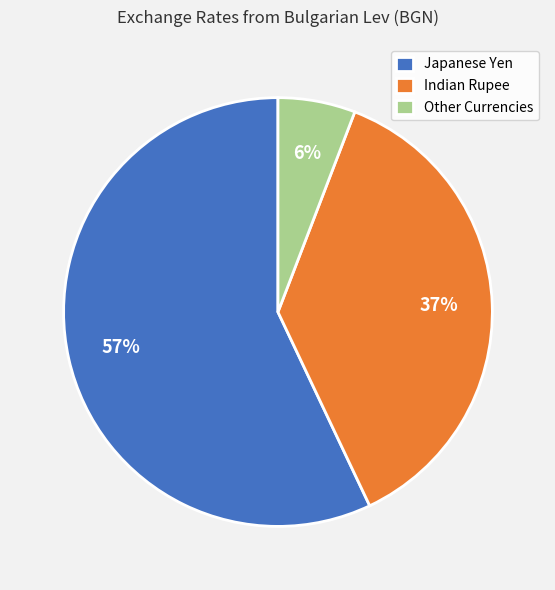

Do Japanese Yen and Other Currencies together represent more than half of the pie?

Yes